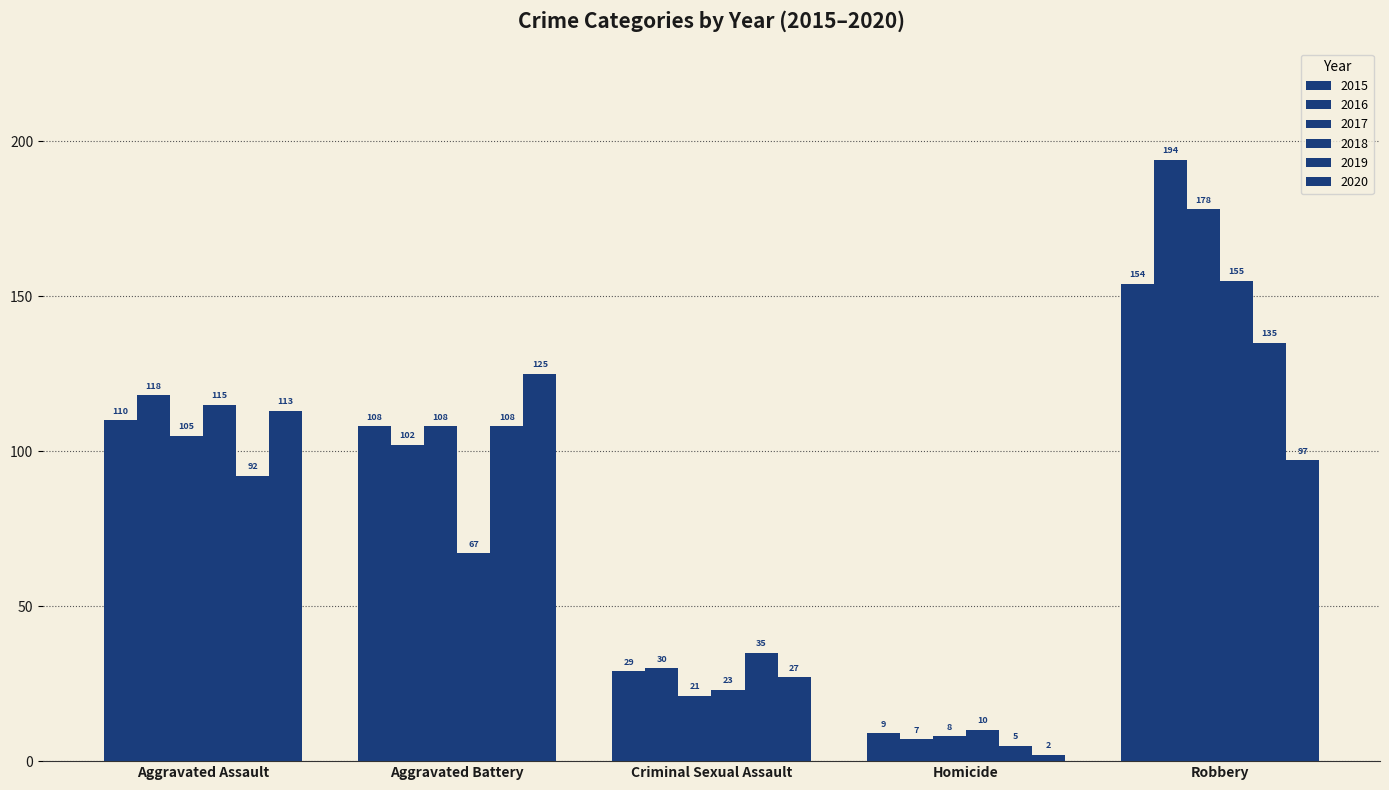

Where does the 2016 series first go above 102?

Aggravated Assault